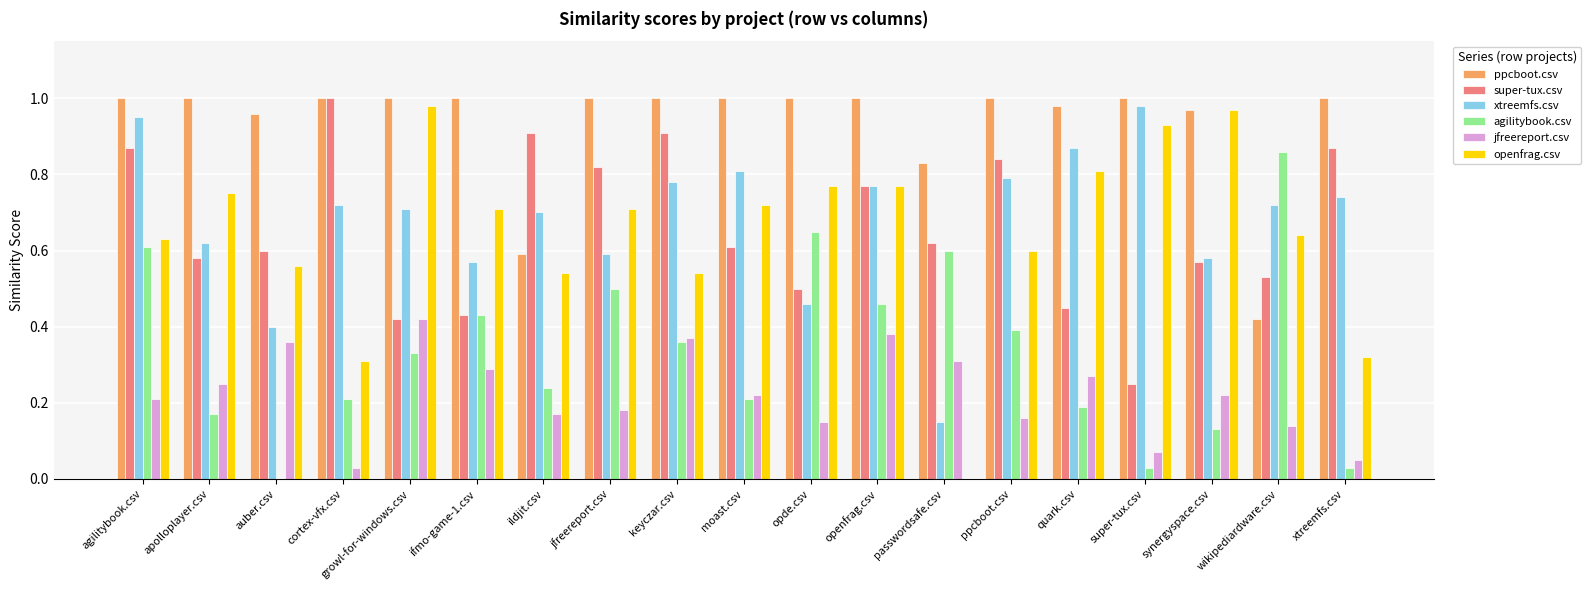

Which category has the highest value in the jfreereport.csv series?

growl-for-windows.csv